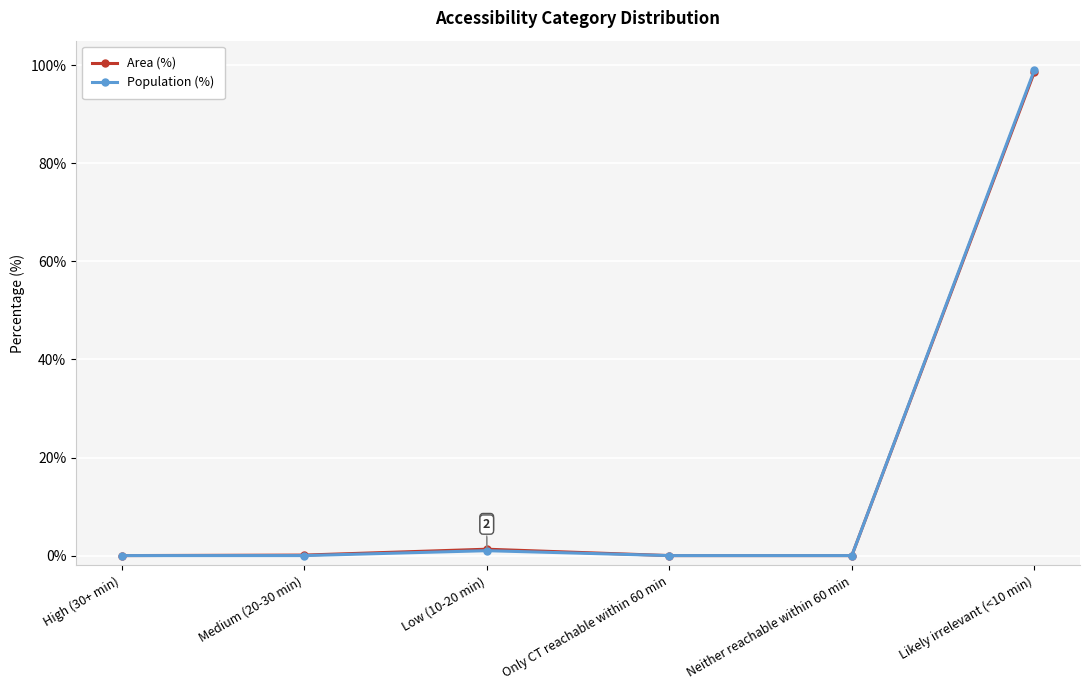

Does the chart have visible grid lines?

Yes